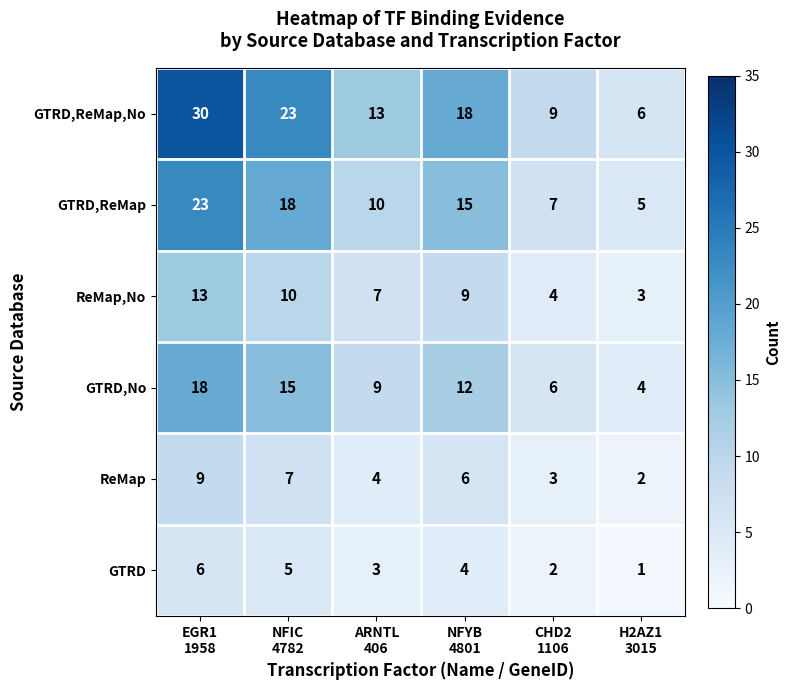

Count the number of data series in this chart.

6